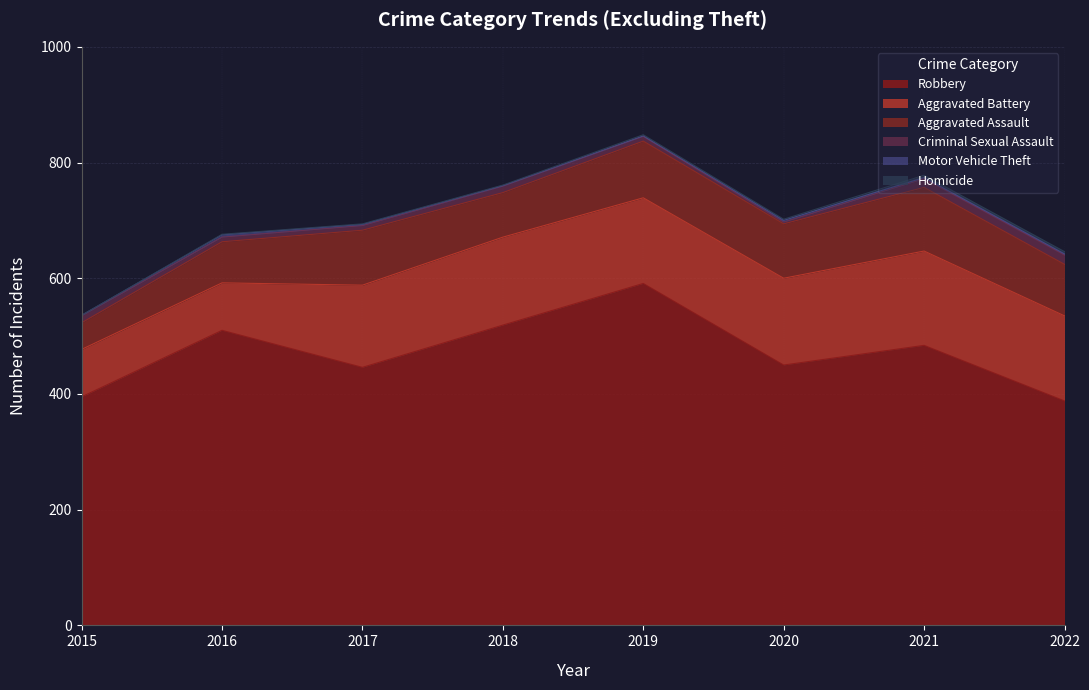

What is the sum of all Aggravated Battery values?

1066